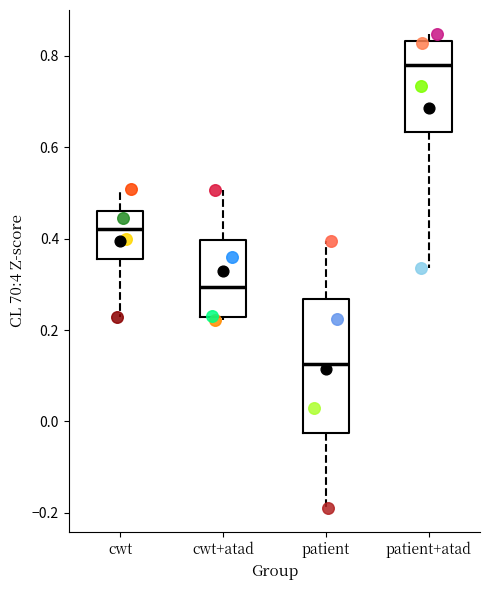

Which box is the tallest, from its lower edge to its upper edge?

patient